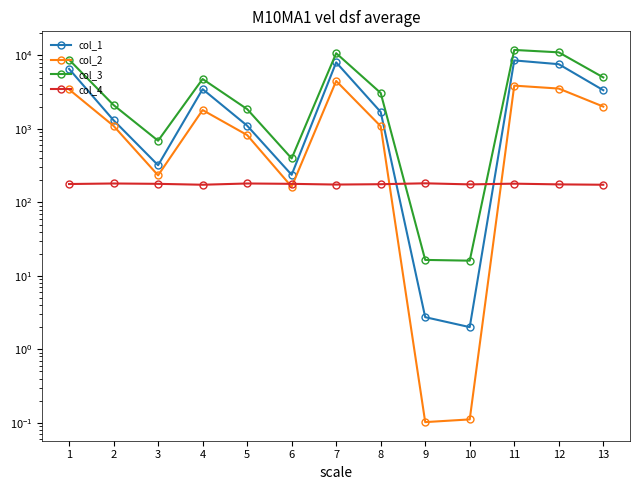

True or false: col_2 and col_1 cross at least once.

False